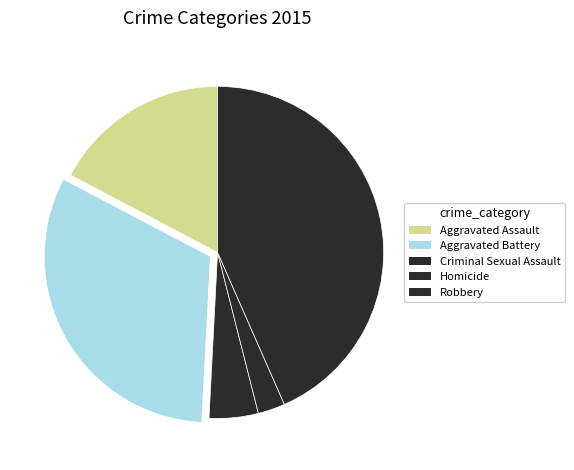

Is there a majority slice in this chart?

No